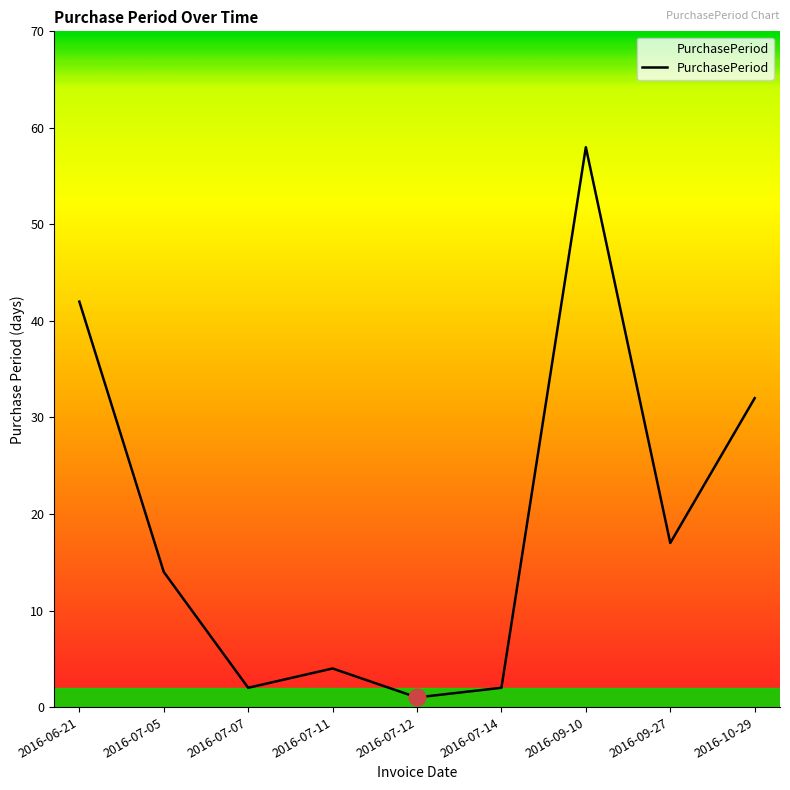

The chart shows a value of 65 at 2016-06-21. True or false?

False